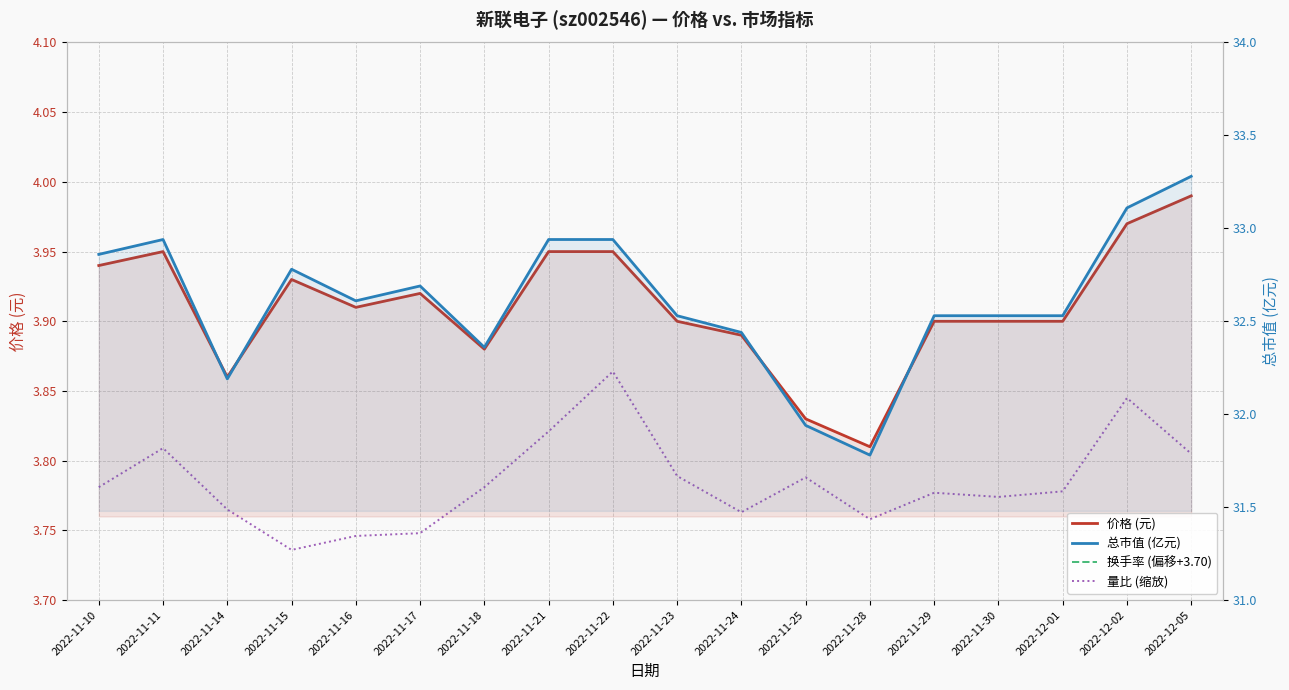

Is this an area chart (filled region under the line)?

No